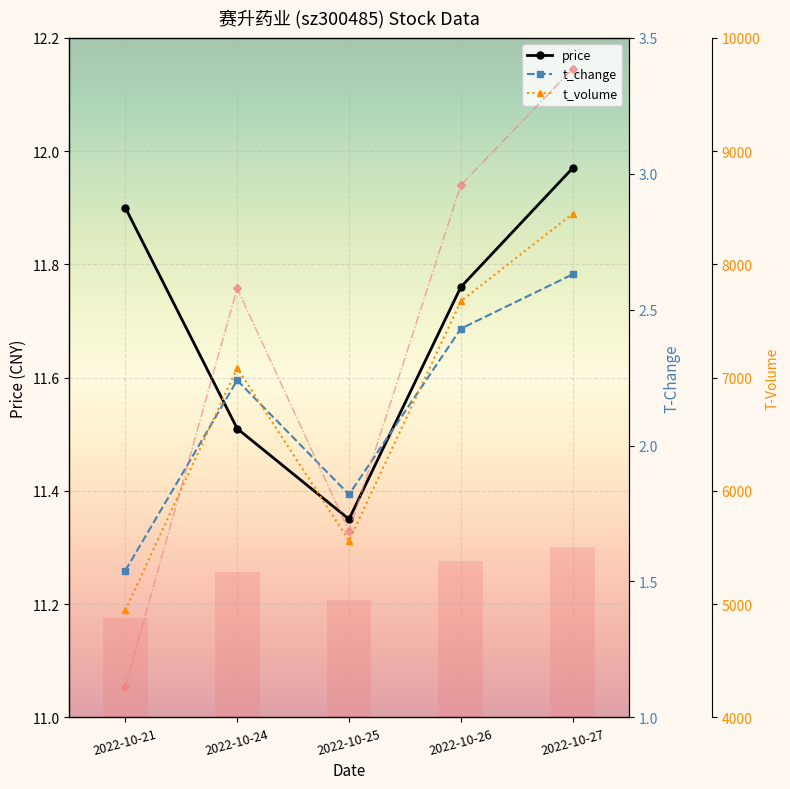

At which category is the sum across all series the highest?

2022-10-27